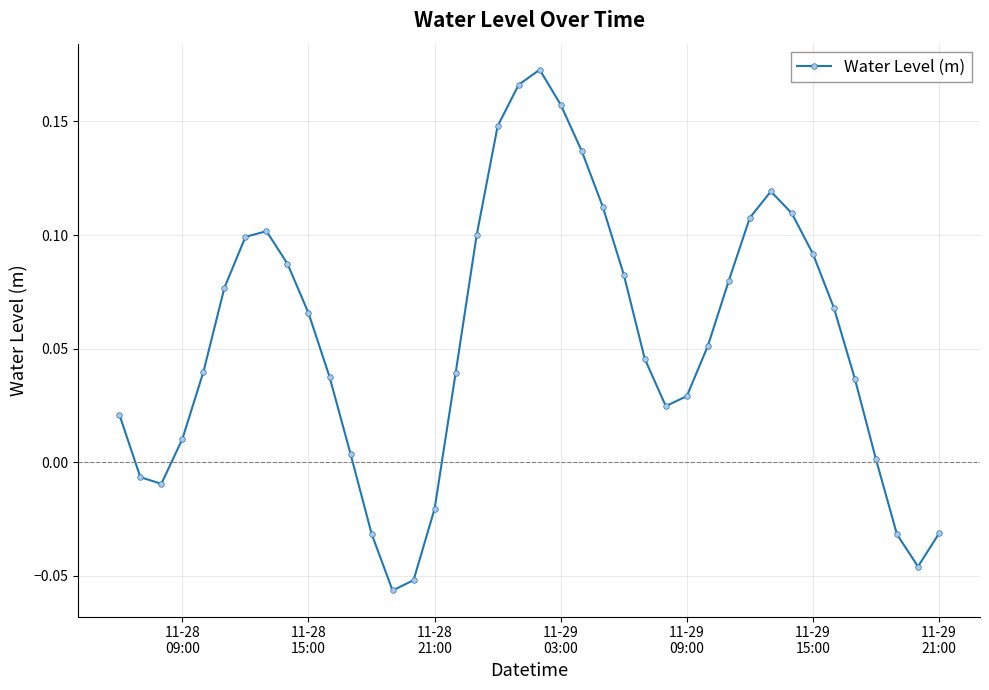

How many points are higher than both their immediate neighbors (excluding endpoints)?

3